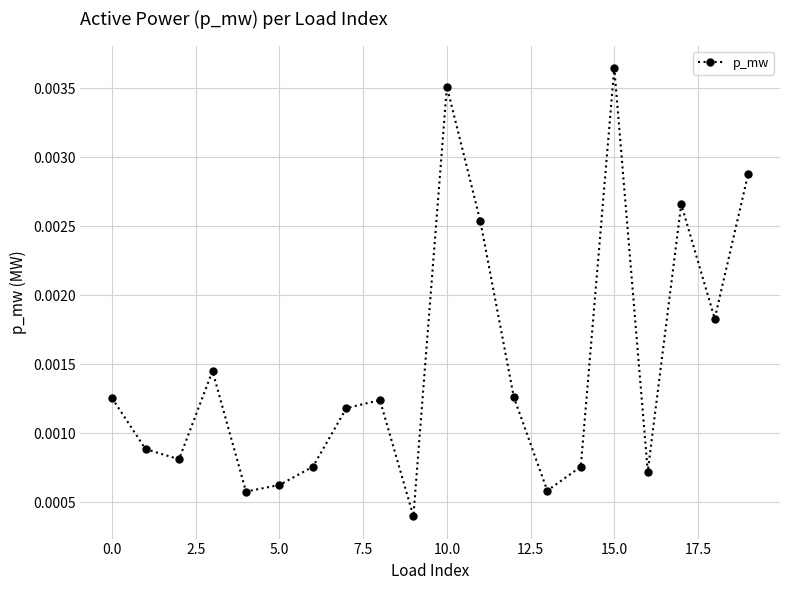

Count the values in the range 0 to 1.

20